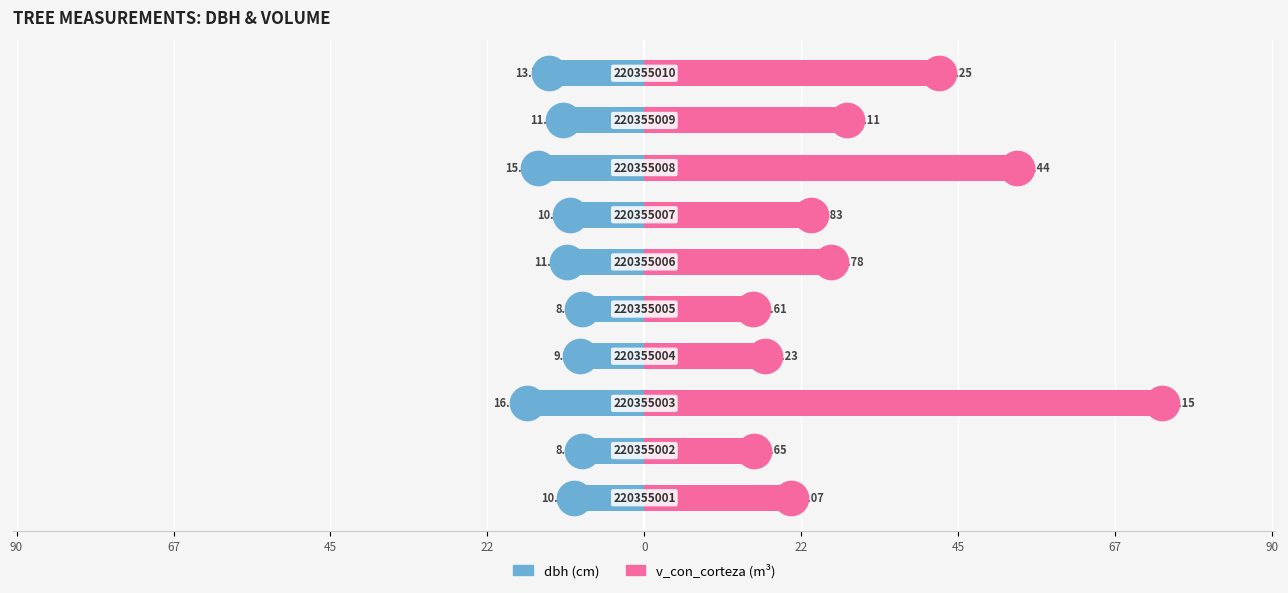

Which series has the widest spread of Y values?

v_con_corteza